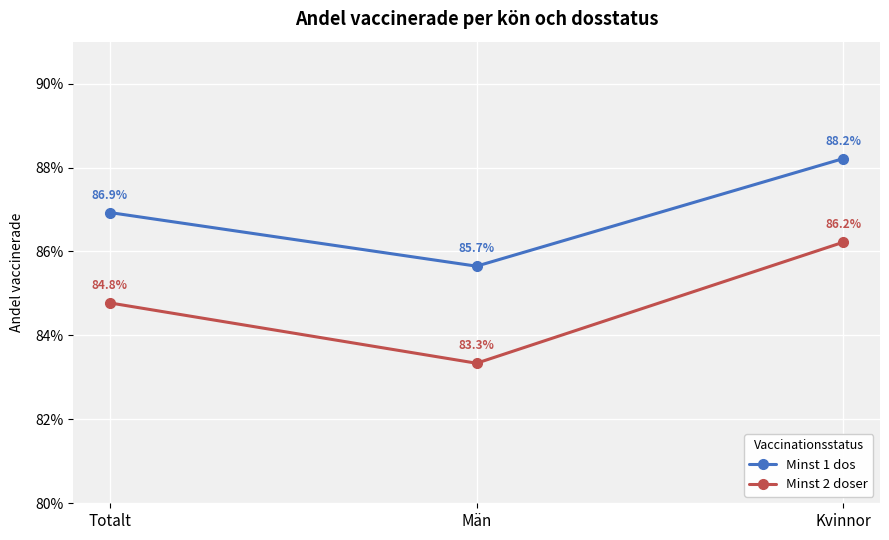

Which has a higher value, Män or Kvinnor?

Kvinnor